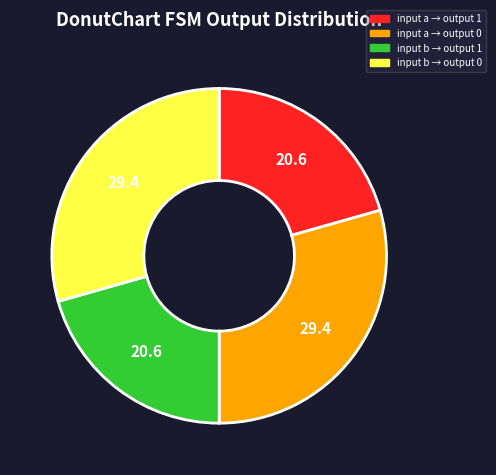

What is the ratio of the value at input a → output 1 to the value at input a → output 0?

0.7